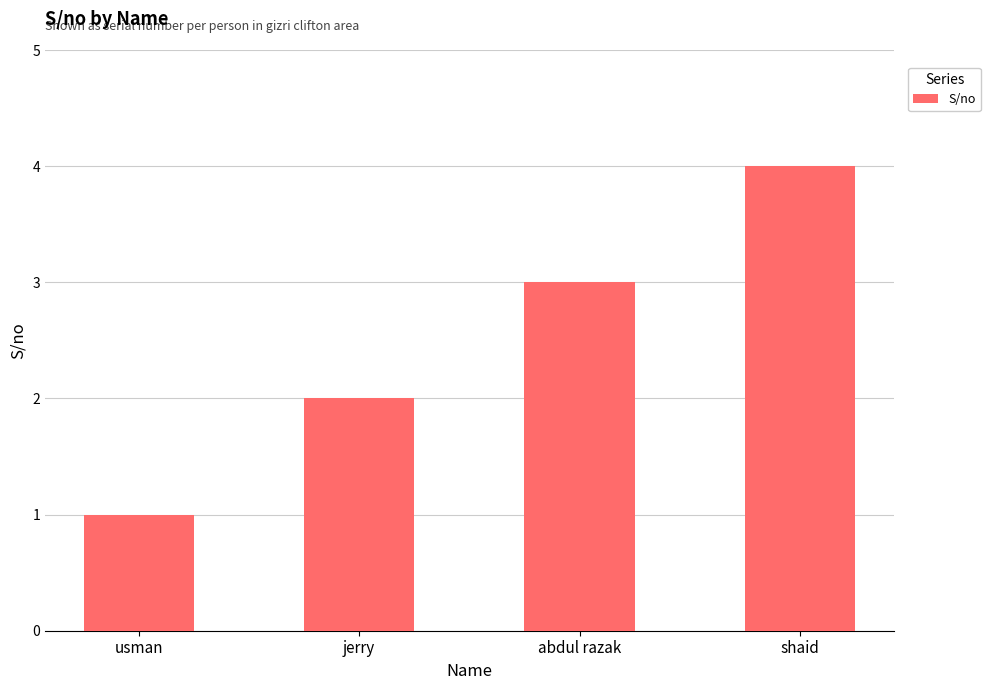

What is the value of the 2nd bar from the left?

2